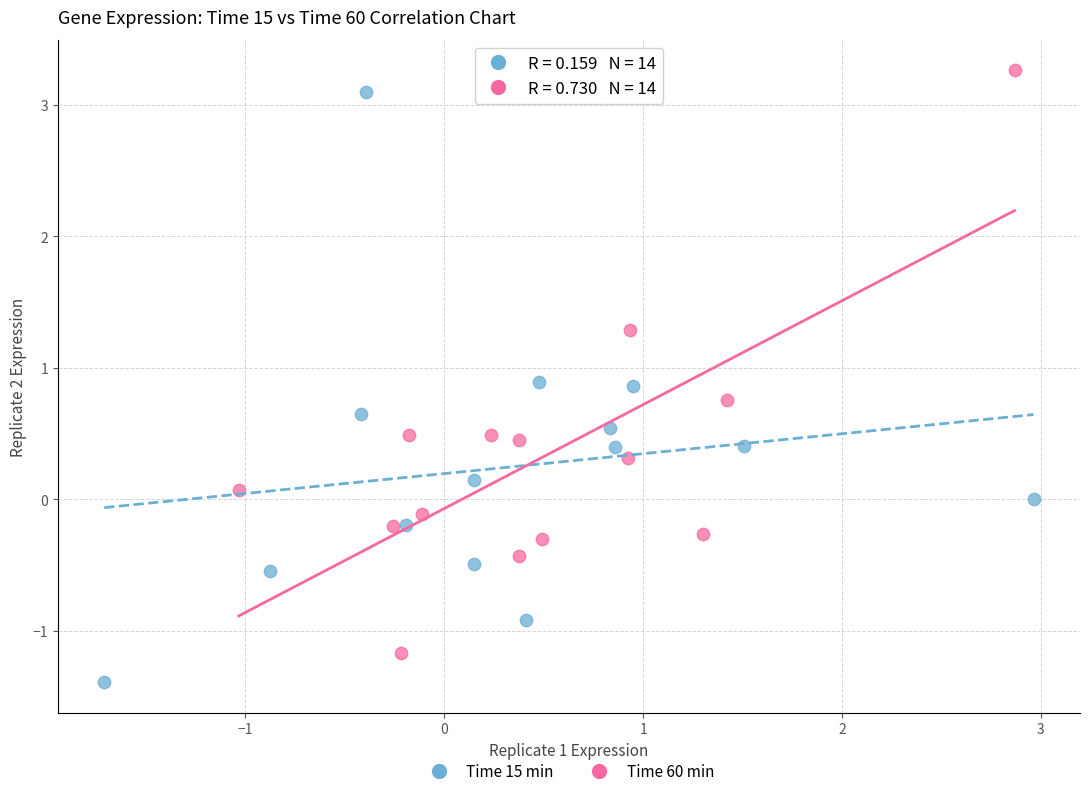

Which series contains the lowest Y value?

Time 15 min